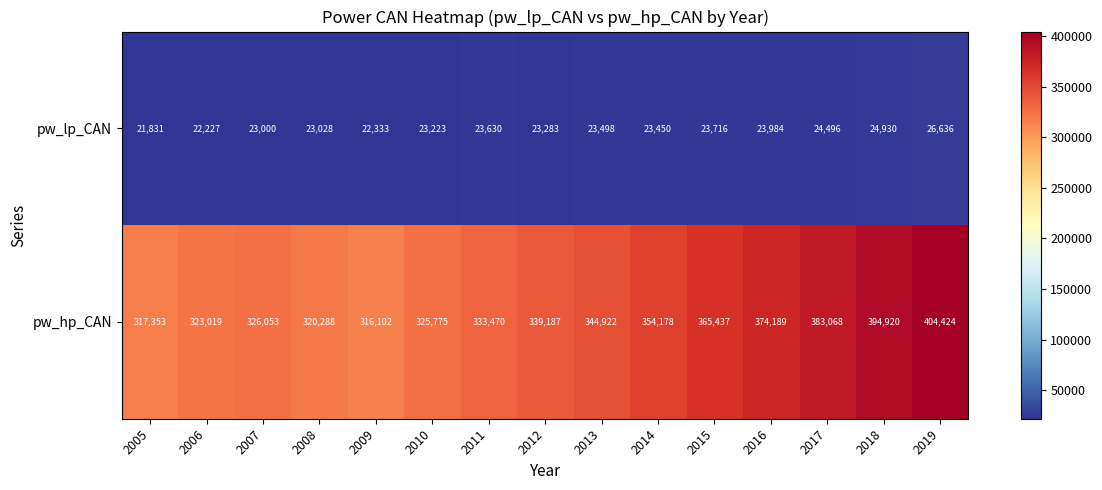

At which category is the sum across all series the highest?

2019